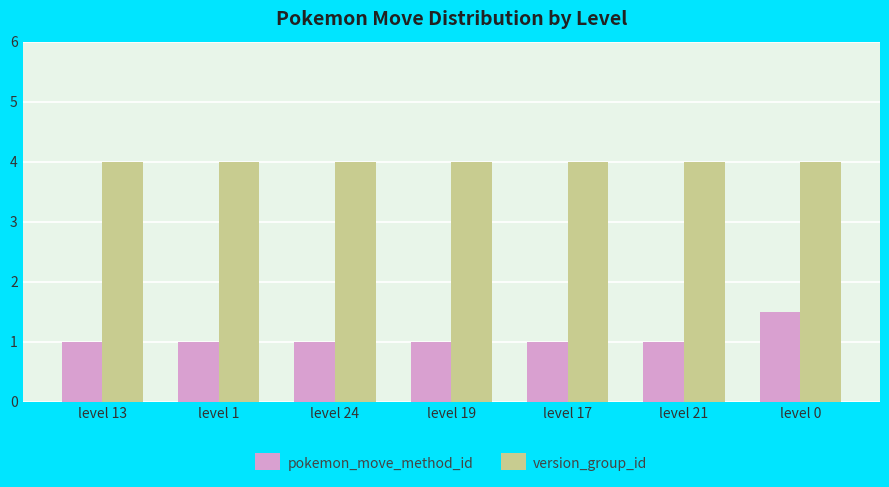

Reading right to left, transcribe all the data shown in this chart.

pokemon_move_method_id: 1.5	1.0	1.0	1.0	1.0	1.0	1.0
version_group_id: 4.0	4.0	4.0	4.0	4.0	4.0	4.0